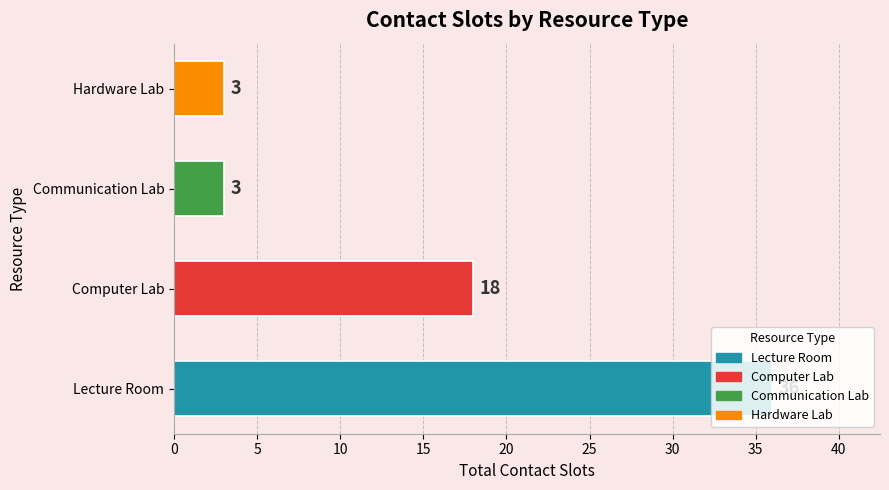

Does the chart contain stacked bars?

No